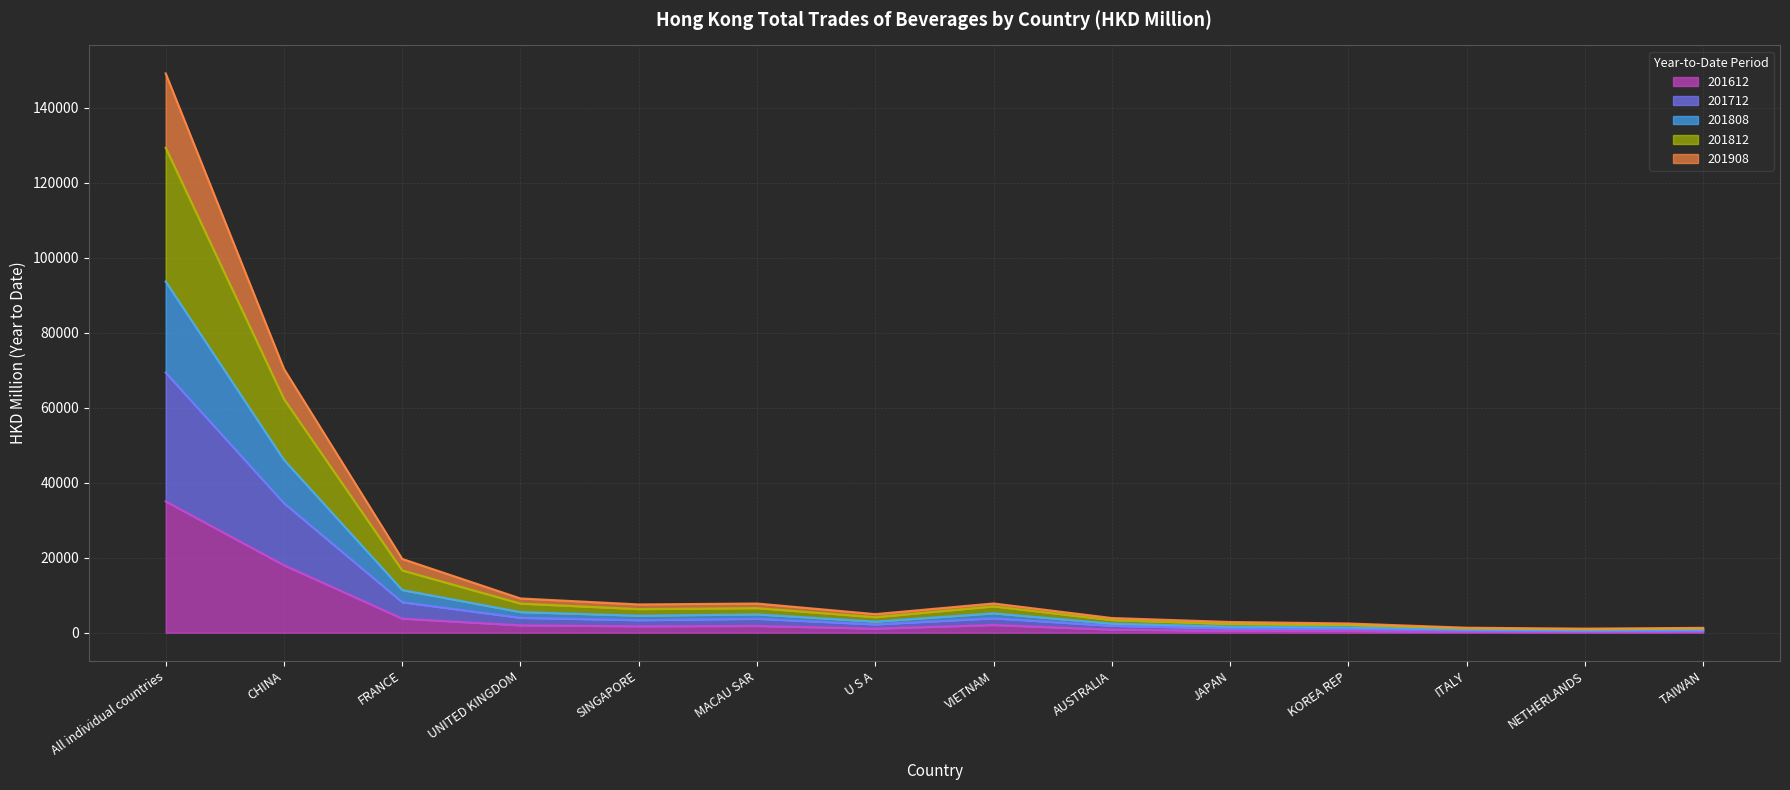

What is the total value across all series at SINGAPORE?

7548.9